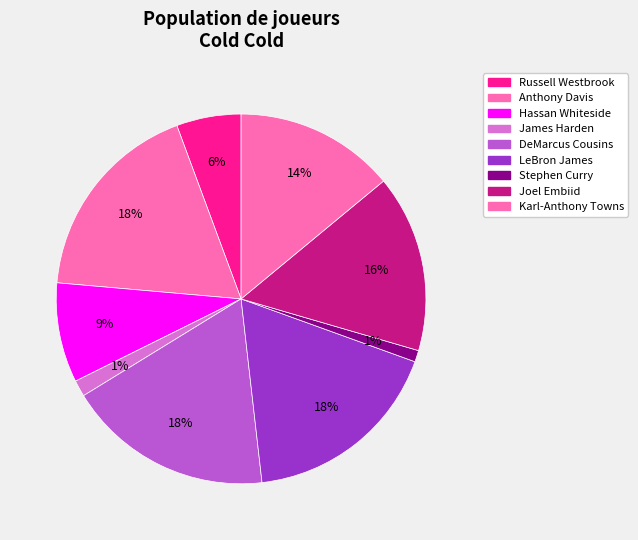

Count the number of slices in the pie.

9